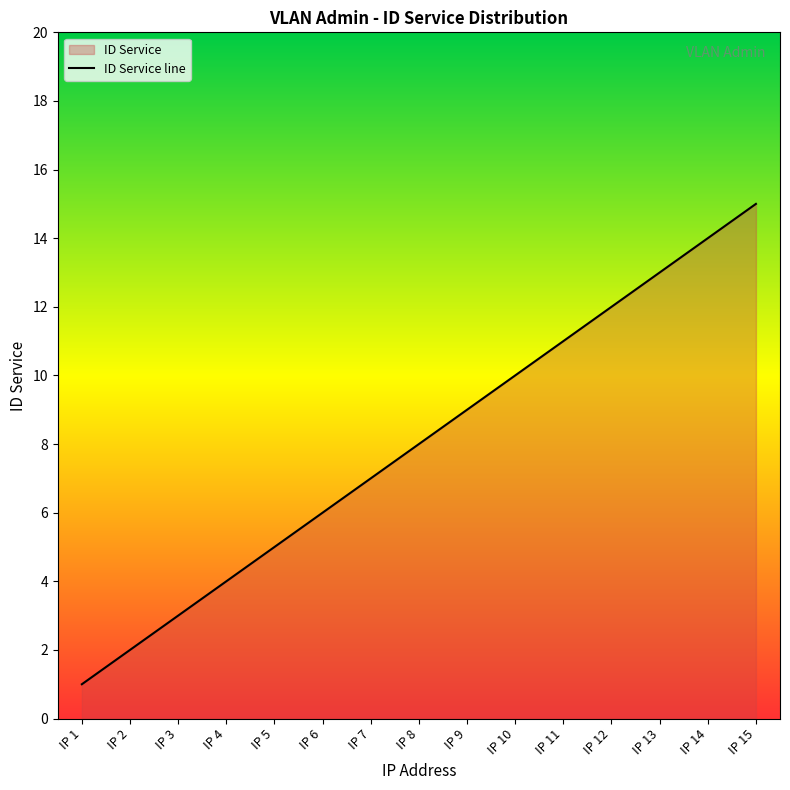

What is the value of the 8th point from the left?

8